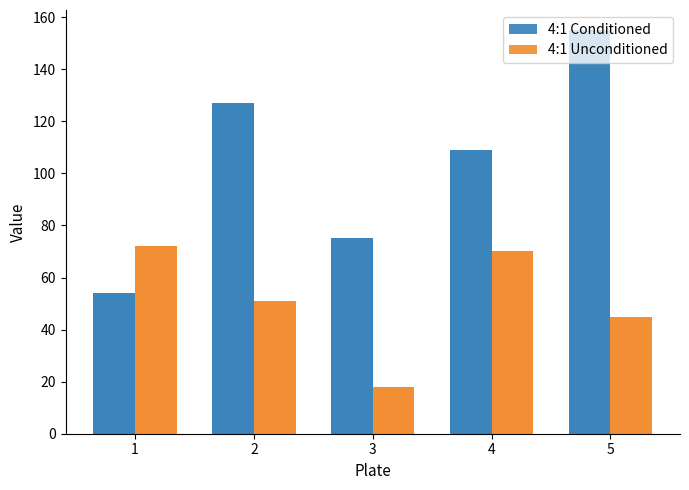

Reading left to right, extract all data points from this chart.

4:1 Conditioned: 54	127	75	109	155
4:1 Unconditioned: 72	51	18	70	45